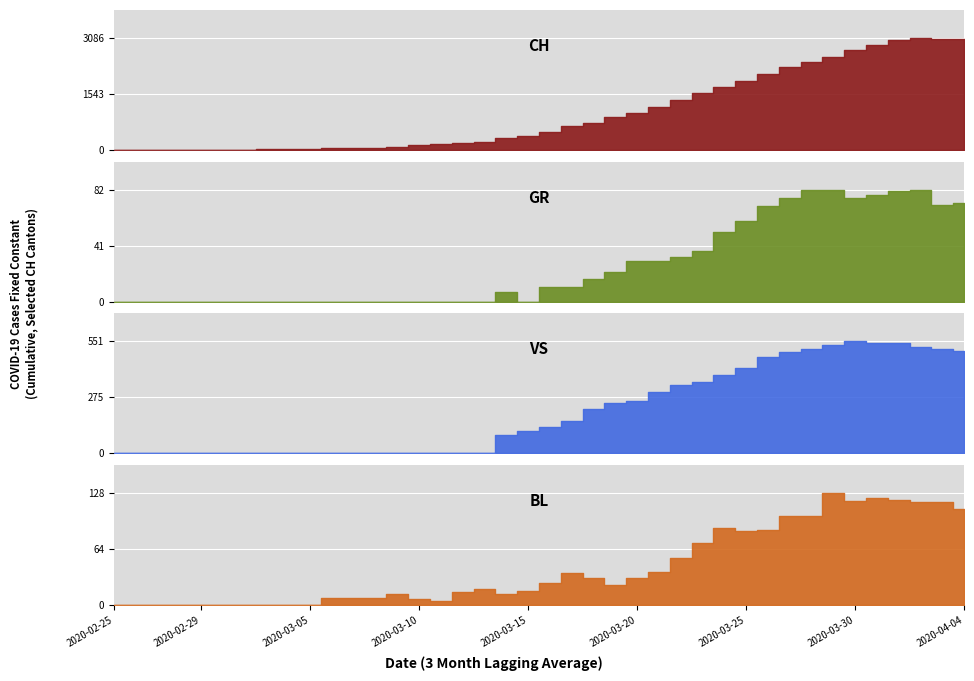

True or false: BL has a value of 225 at 33.

False